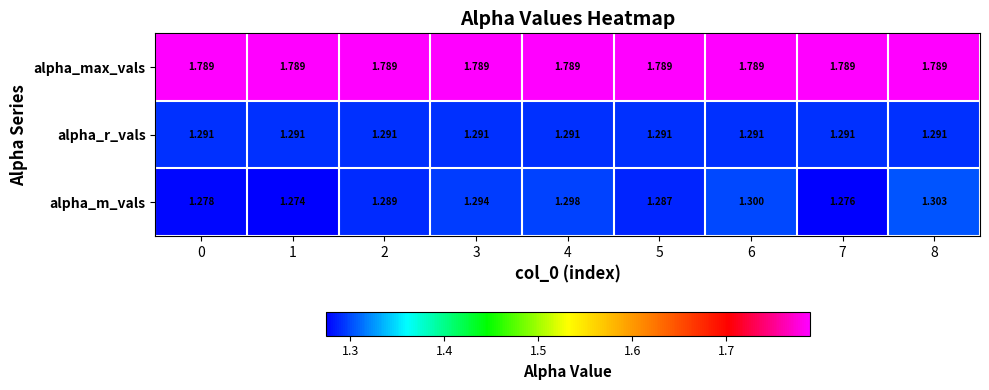

Rank the series by their maximum value, from lowest to highest.

alpha_r_vals, alpha_m_vals, alpha_max_vals